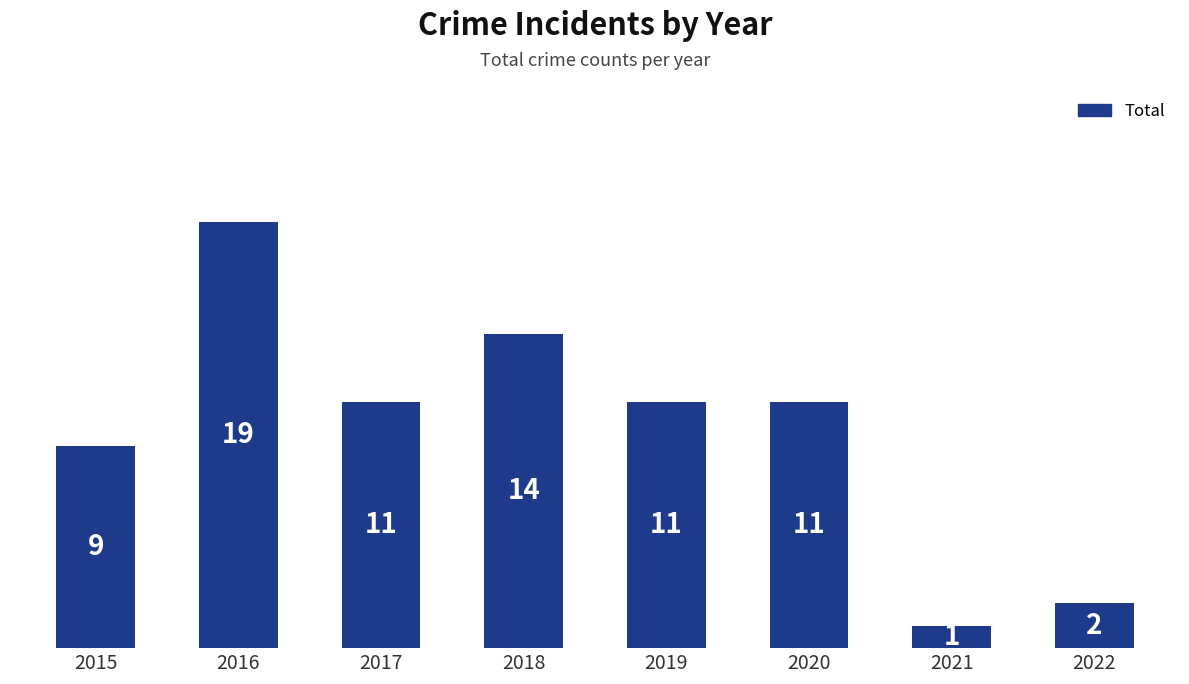

What is the sum of the values at 2016 and 2018?

33